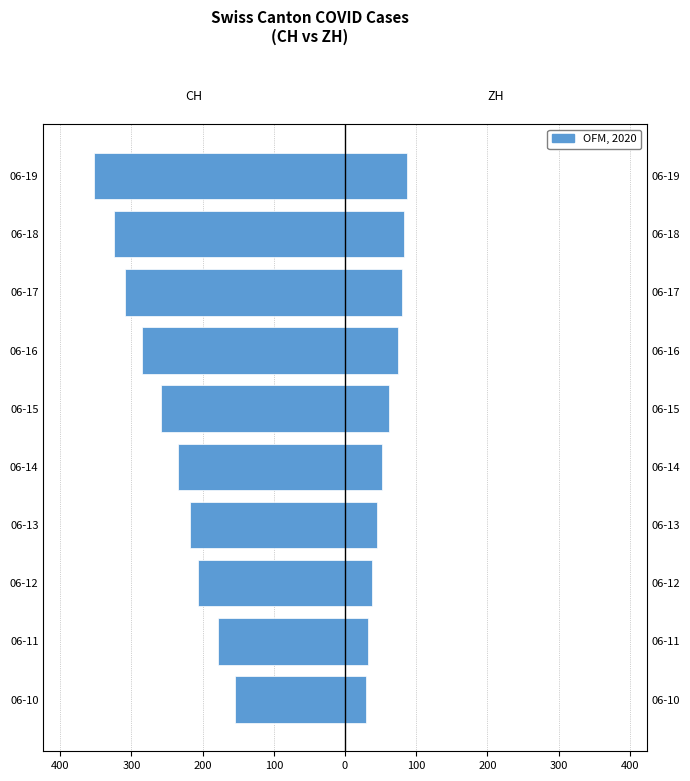

The value of CH (left) at 06-14 is -49. True or false?

False